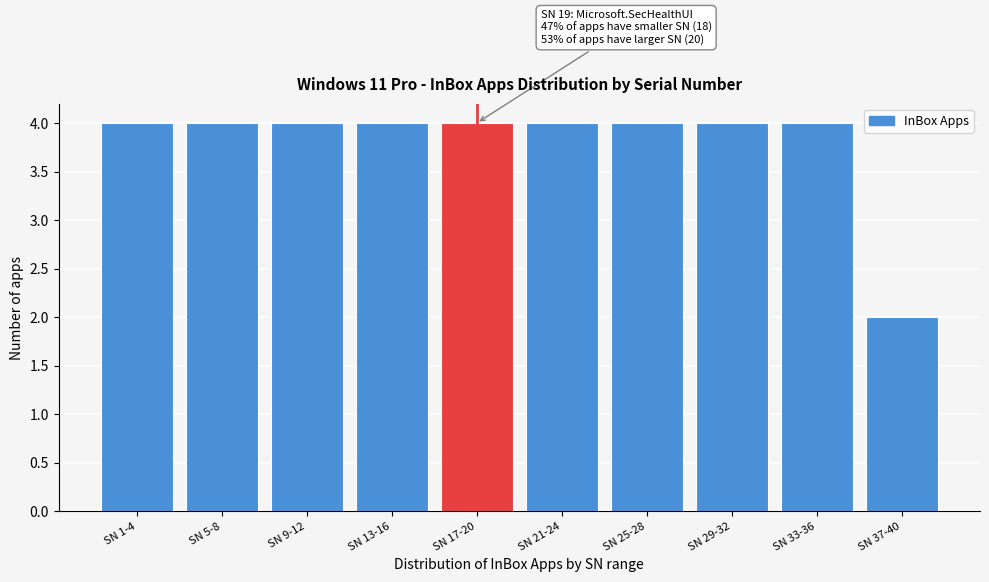

Reading left to right, transcribe all the data shown in this chart.

SN 1-4=4	SN 5-8=4	SN 9-12=4	SN 13-16=4	SN 17-20=4	SN 21-24=4	SN 25-28=4	SN 29-32=4	SN 33-36=4	SN 37-40=2